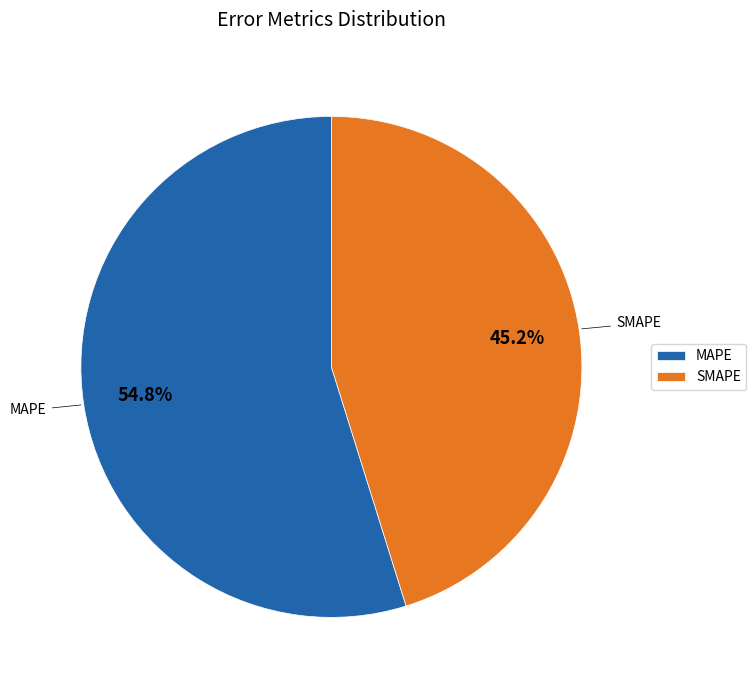

What percentage is NOT represented by SMAPE?

54.8%